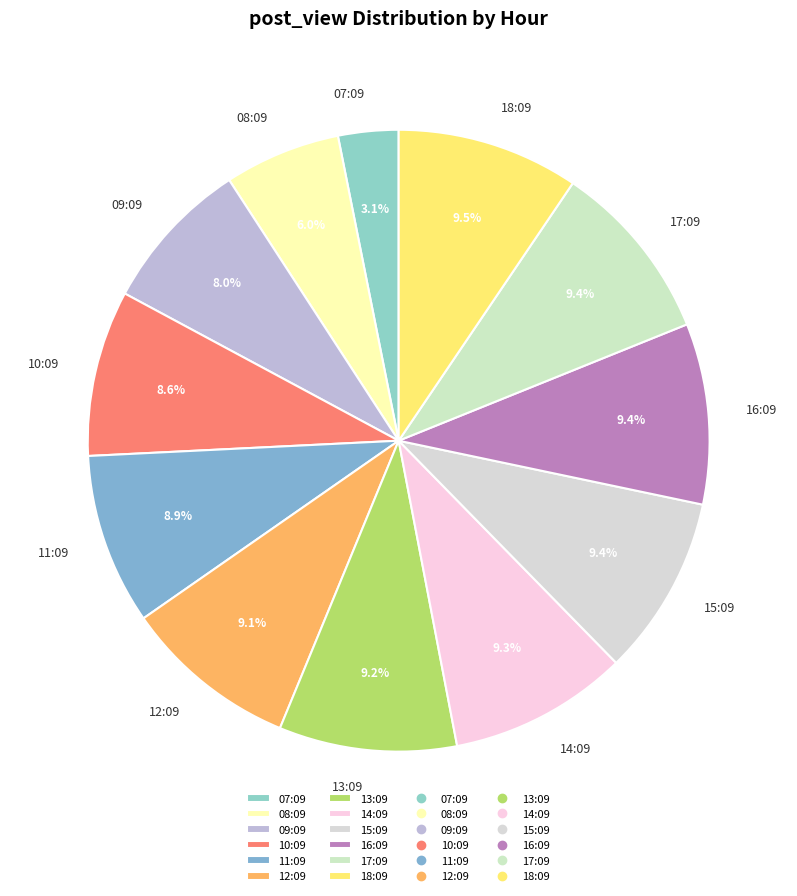

To the nearest percent, what is the difference between the largest and smallest slice percentages?

6%